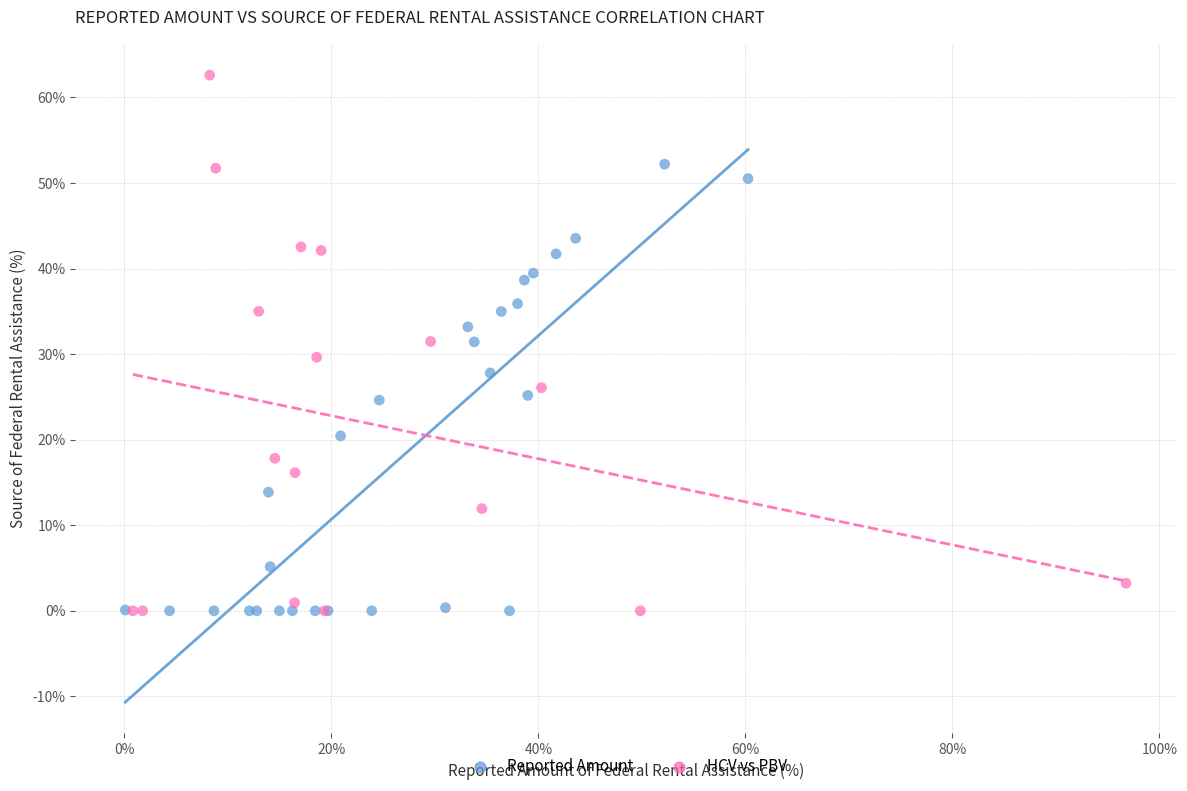

Which series contains the highest Y value?

HCV vs PBV